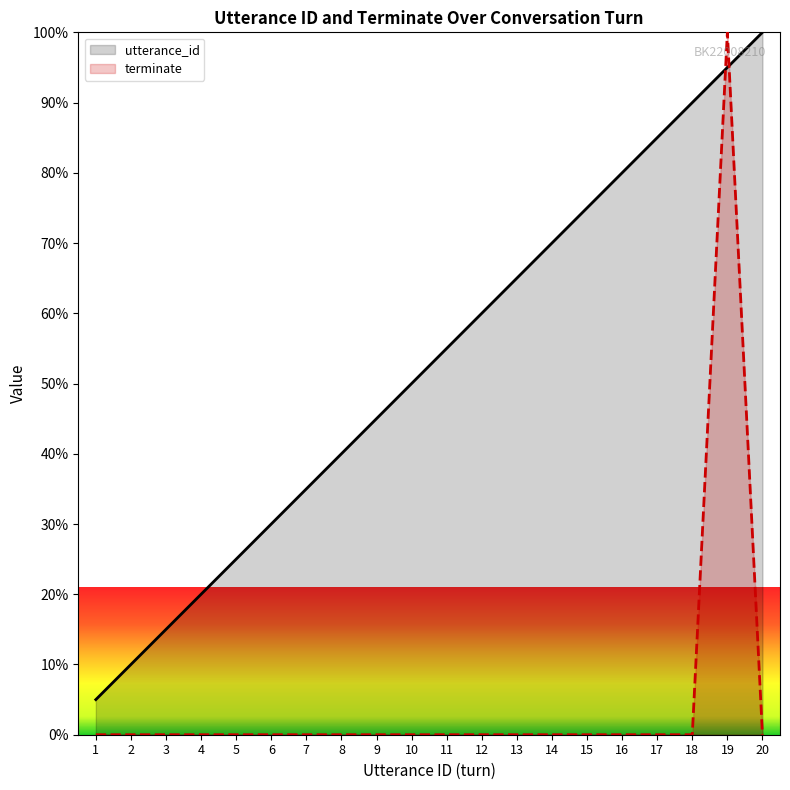

Reading left to right, extract all data points from this chart.

utterance_id: 5.0	10.0	15.0	20.0	25.0	30.0	35.0	40.0	45.0	50.0	55.0	60.0	65.0	70.0	75.0	80.0	85.0	90.0	95.0	100.0
terminate: 0.0	0.0	0.0	0.0	0.0	0.0	0.0	0.0	0.0	0.0	0.0	0.0	0.0	0.0	0.0	0.0	0.0	0.0	100.0	0.0